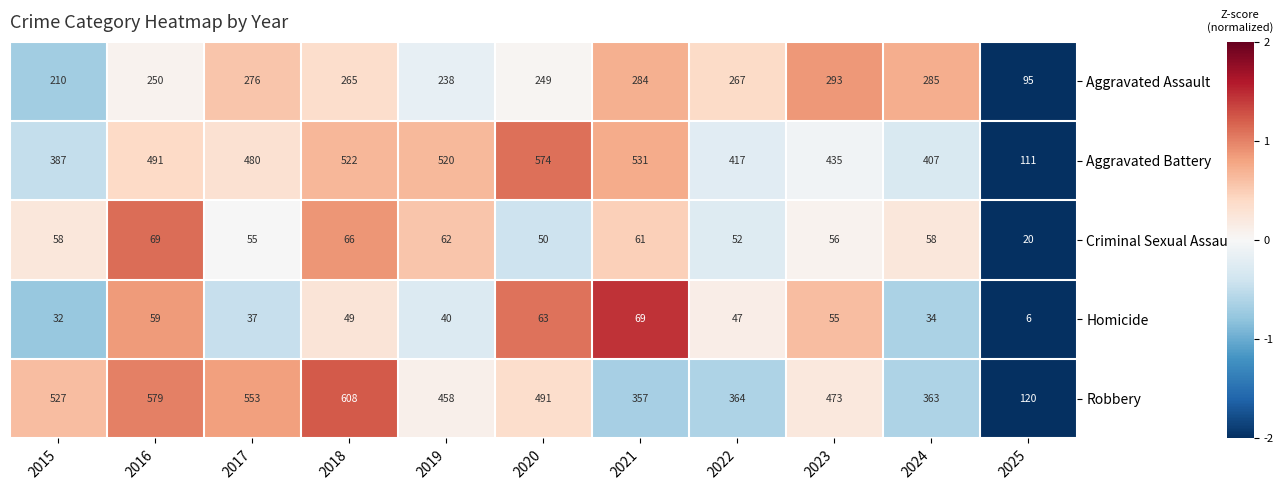

Read the Aggravated Battery value at 2017, to the nearest 5.

480